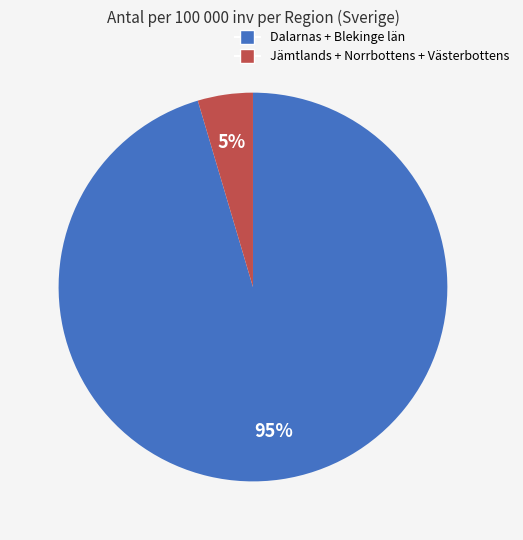

To the nearest percent, what is the average slice percentage?

50%